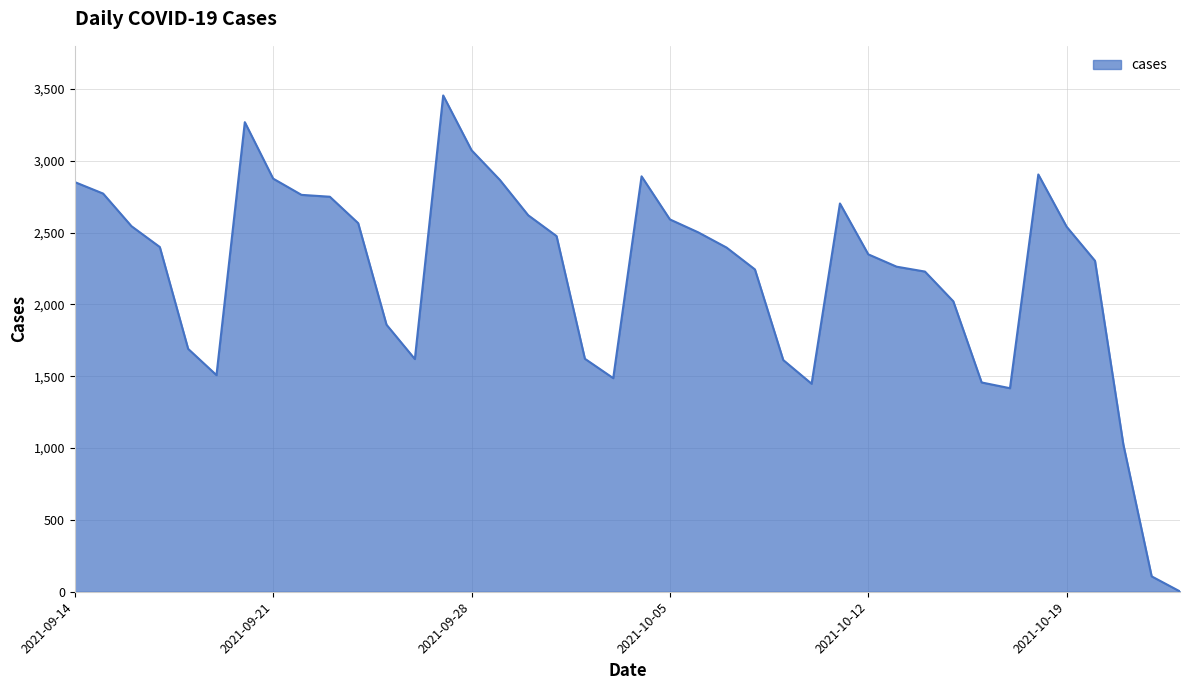

What is the difference between the maximum and minimum values?

3453